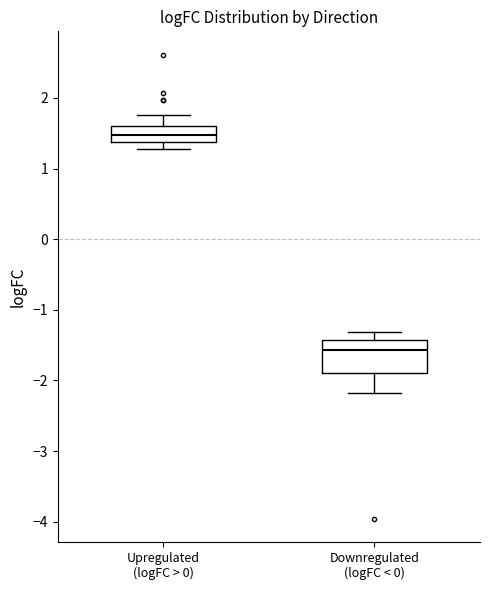

Where does the upper whisker of the box for Upregulated (logFC > 0) end on the y-axis? The values are not printed on the chart, so give them approximately, as read against the axis.

1.8